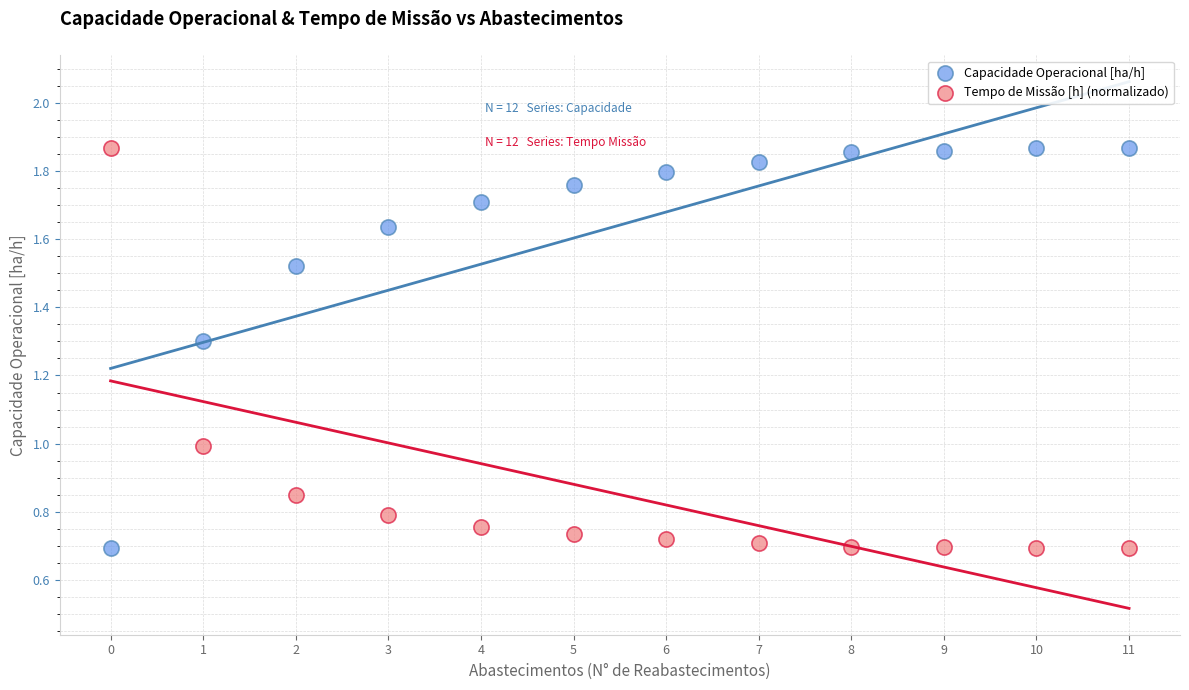

Across all data points, what is the range of Y values (max minus min)?

1.2